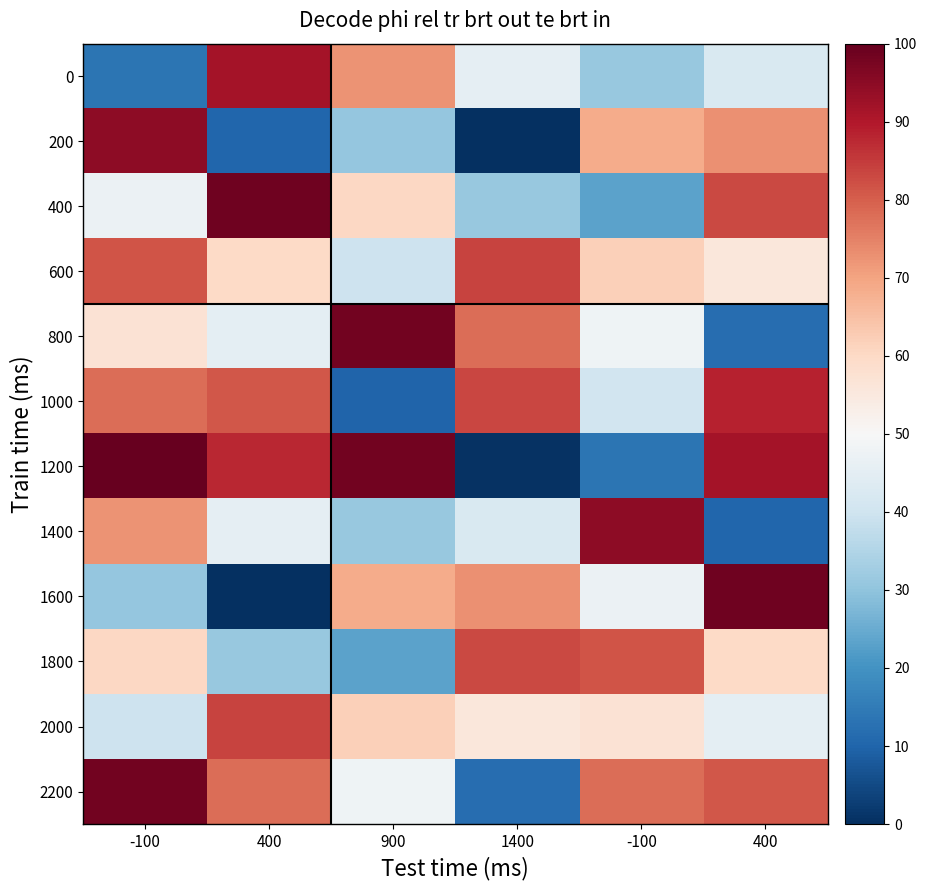

Between 400 and 400, which series saw the biggest shift?

1600